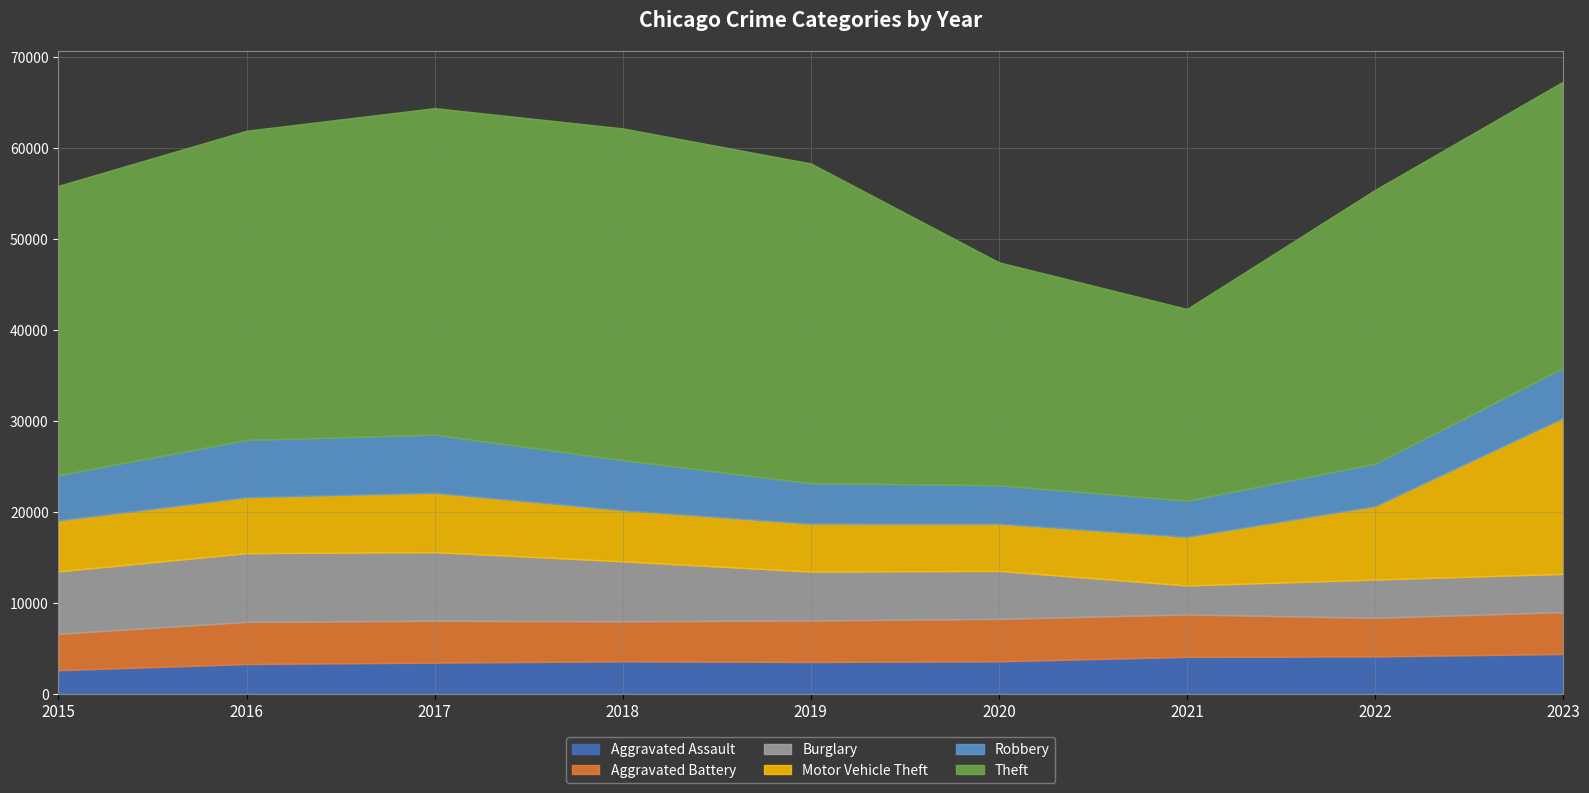

How many distinct data groups are displayed?

6